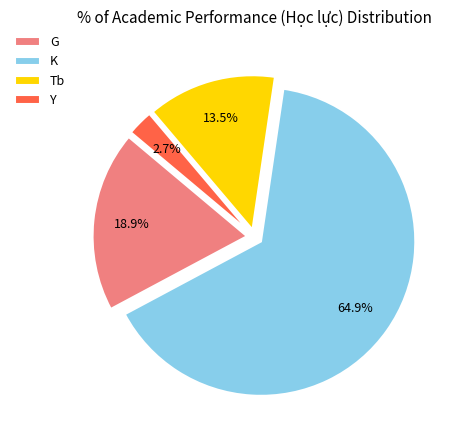

Is Y the majority of the pie?

No